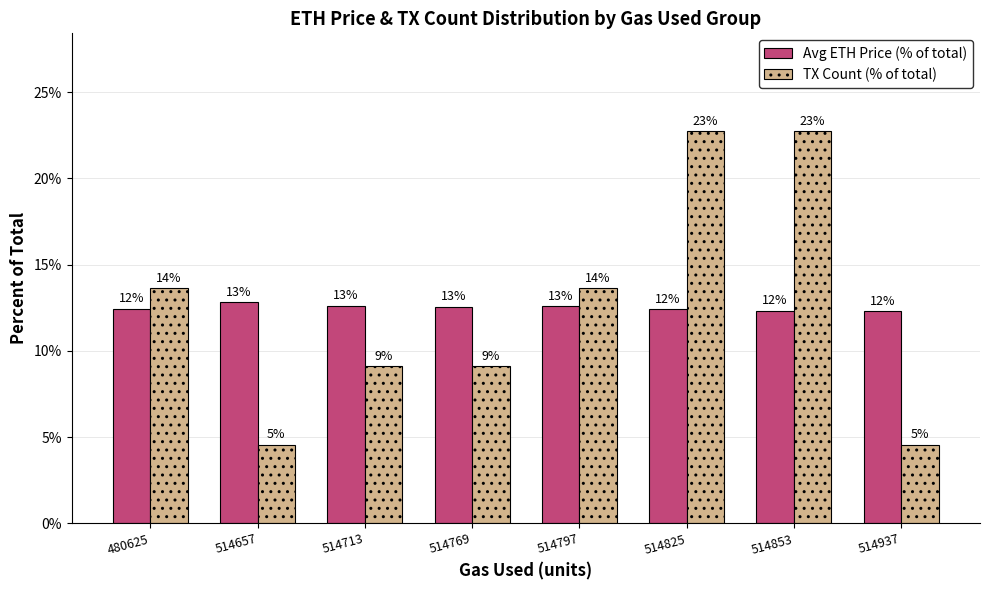

At which category does the chart reach its minimum across all series?

514657